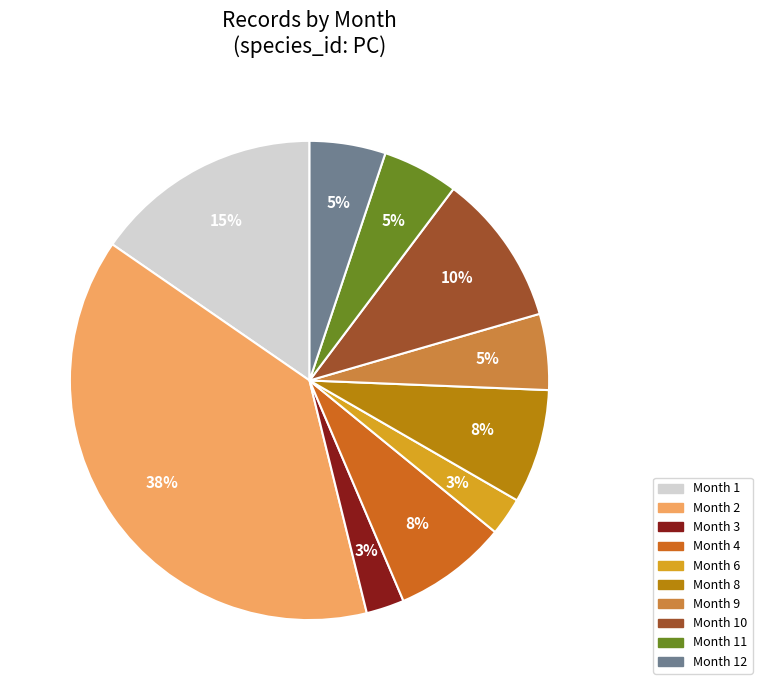

Does Month 1 represent more than half of the total?

No